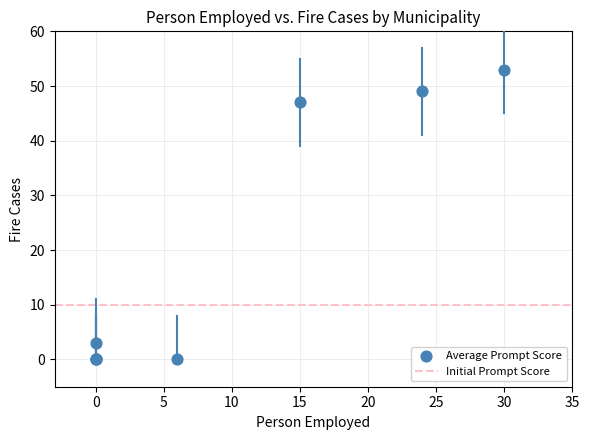

What Y value in the scatter plot is closest to 26?

47